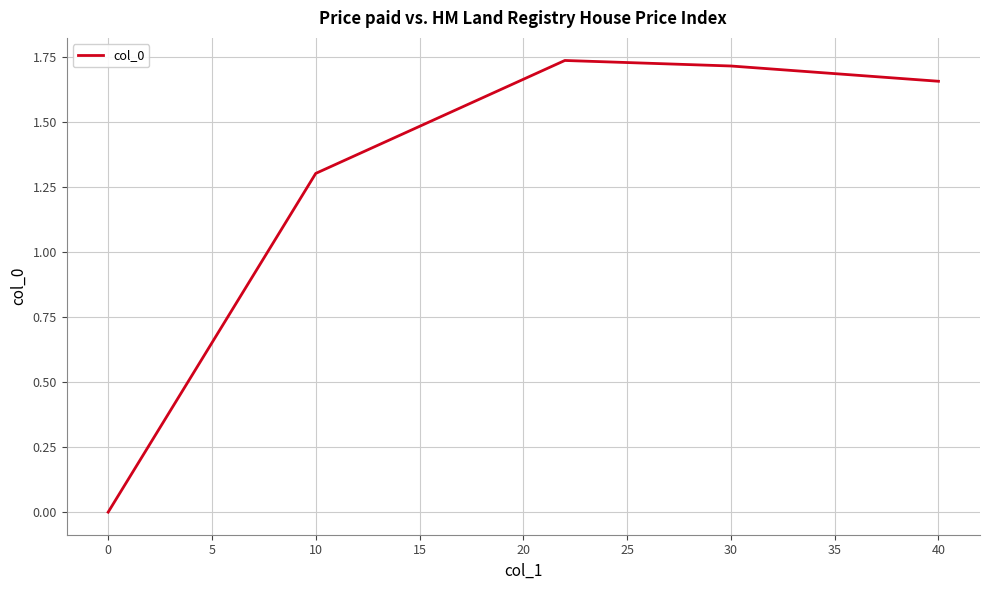

Count the number of values greater than 1.

4